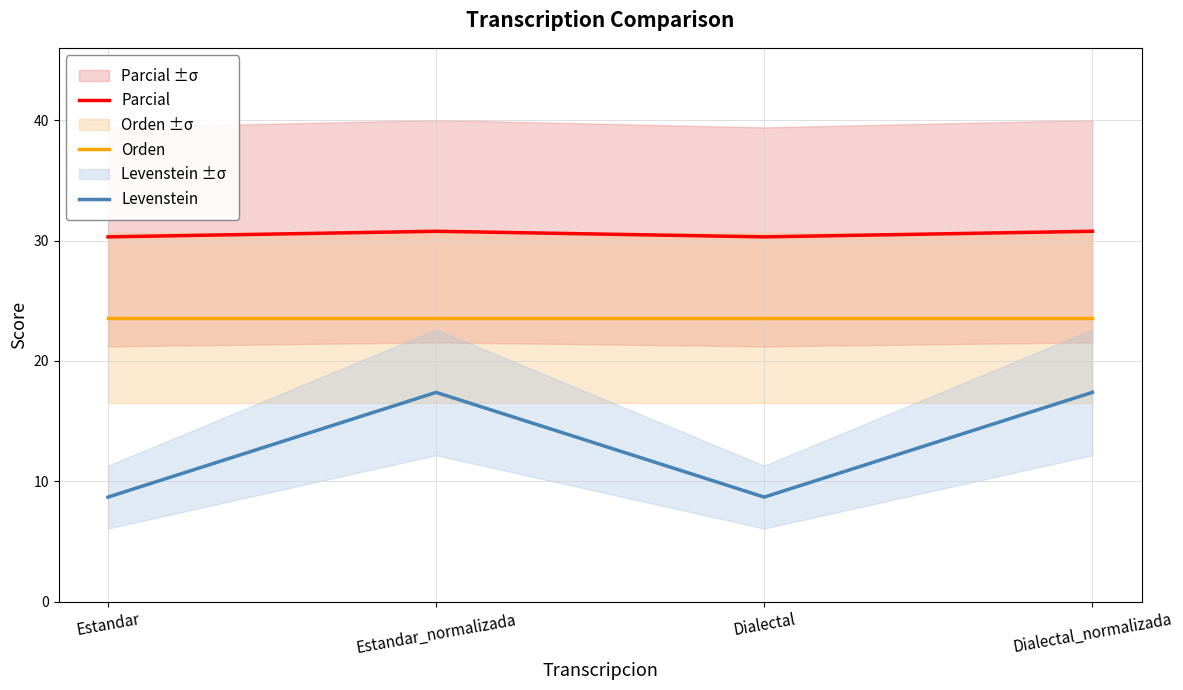

How many data points in Levenstein are above 17?

2